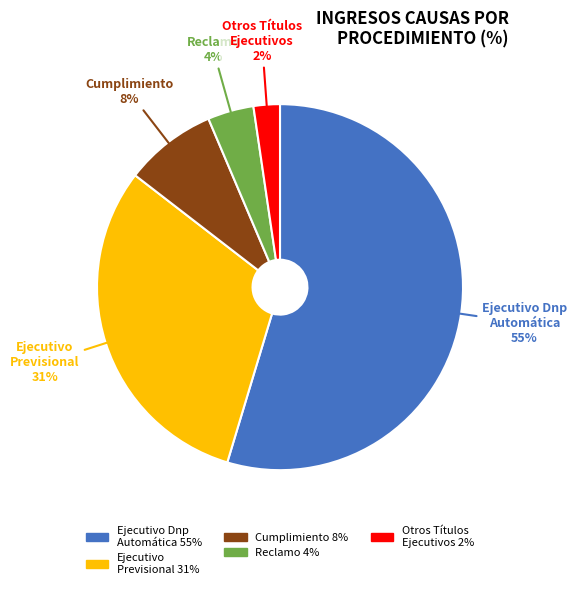

The Ejecutivo Previsional slice represents 31% of the pie. True or false?

True